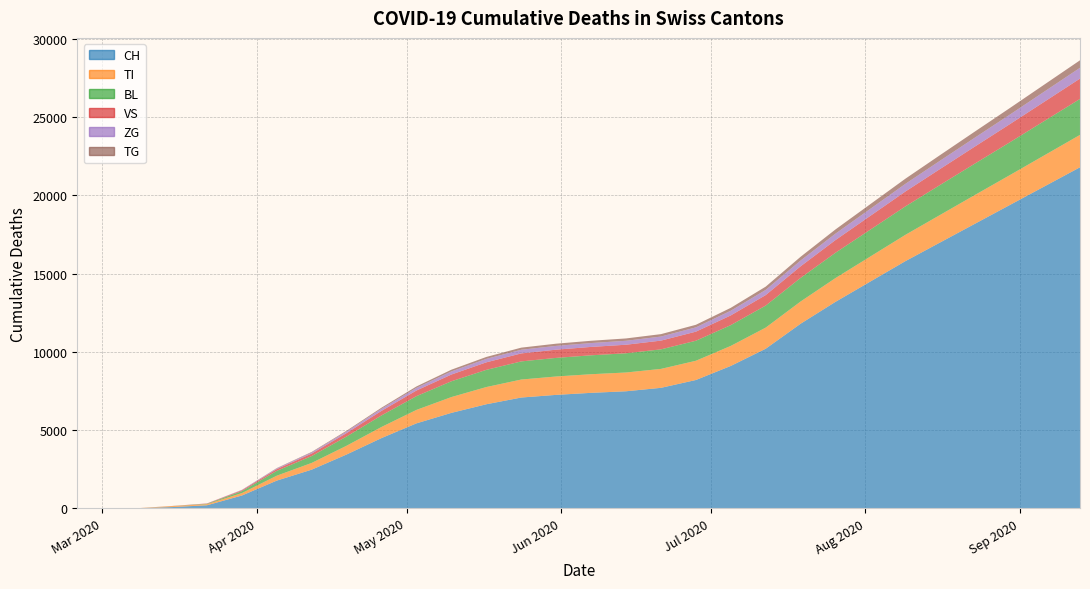

Reading right to left, extract all data points from this chart.

CH: 29=21800	28=20600	27=19400	26=18200	25=17000	24=15800	23=14500	22=13200	21=11800	20=10200	19=9100	18=8200	17=7700	16=7480	15=7380	14=7250	13=7080	12=6650	11=6100	10=5430	9=4490	8=3440	7=2470	6=1770	5=816	4=192	3=76	2=2	1=0	0=0
TI: 29=2070	28=1990	27=1910	26=1840	25=1760	24=1680	23=1600	22=1520	21=1420	20=1350	19=1280	18=1230	17=1210	16=1200	15=1190	14=1175	13=1150	12=1100	11=1010	10=860	9=710	8=560	7=430	6=314	5=155	4=70	3=61	2=0	1=0	0=0
BL: 29=2300	28=2200	27=2100	26=2010	25=1920	24=1820	23=1720	22=1620	21=1510	20=1410	19=1330	18=1280	17=1250	16=1230	15=1210	14=1190	13=1160	12=1100	11=1010	10=880	9=740	8=590	7=440	6=309	5=123	4=25	3=5	2=0	1=0	0=0
VS: 29=1300	28=1230	27=1160	26=1090	25=1020	24=950	23=880	22=810	21=740	20=670	19=620	18=580	17=558	16=545	15=535	14=525	13=510	12=480	11=430	10=360	9=290	8=220	7=160	6=112	5=54	4=19	3=6	2=2	1=0	0=2
ZG: 29=690	28=650	27=610	26=570	25=530	24=490	23=450	22=410	21=370	20=330	19=300	18=275	17=260	16=253	15=248	14=242	13=235	12=220	11=200	10=170	9=135	8=100	7=70	6=46	5=21	4=5	3=0	2=0	1=0	0=0
TG: 29=480	28=450	27=420	26=390	25=360	24=330	23=300	22=270	21=240	20=210	19=185	18=165	17=155	16=150	15=146	14=141	13=135	12=125	11=110	10=90	9=70	8=52	7=35	6=21	5=10	4=0	3=0	2=0	1=0	0=0